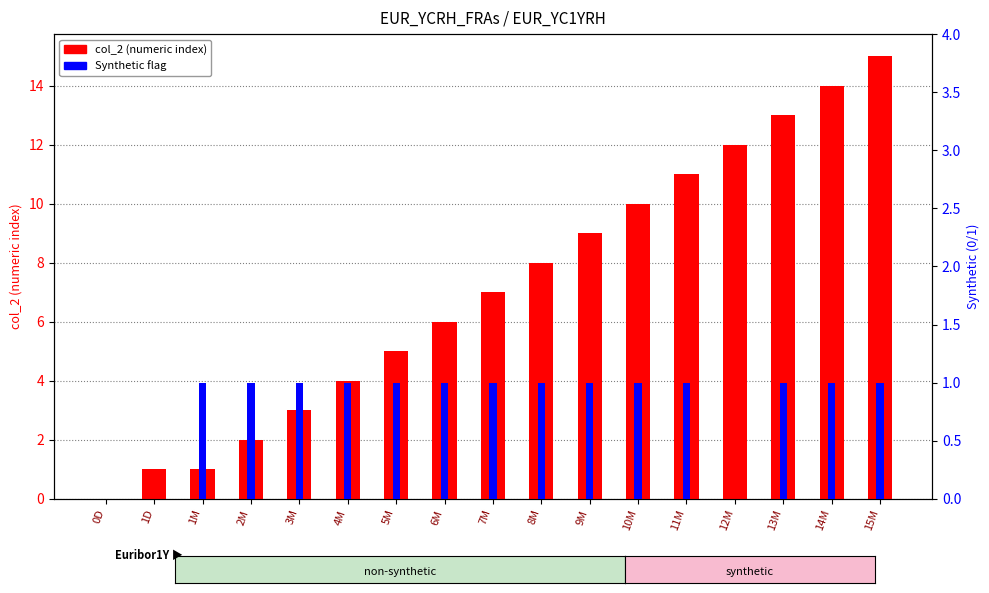

How many values in Synthetic flag are above zero?

14